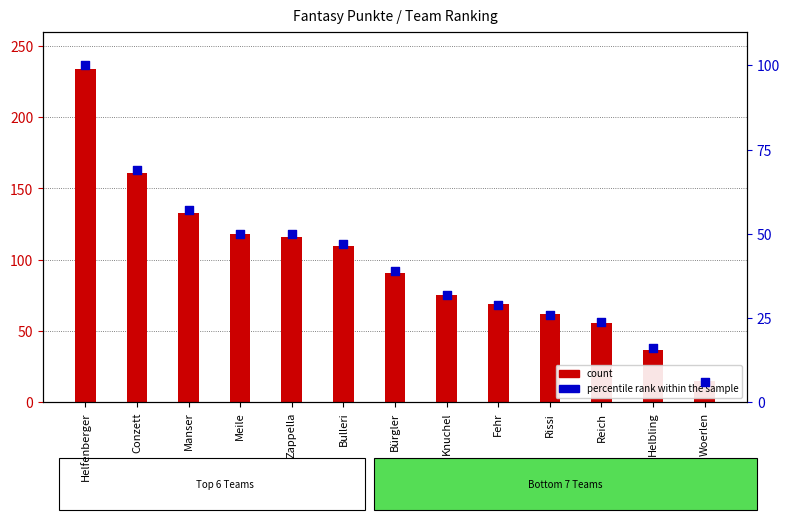

Which series contains the highest Y value?

Fantasy Punkte